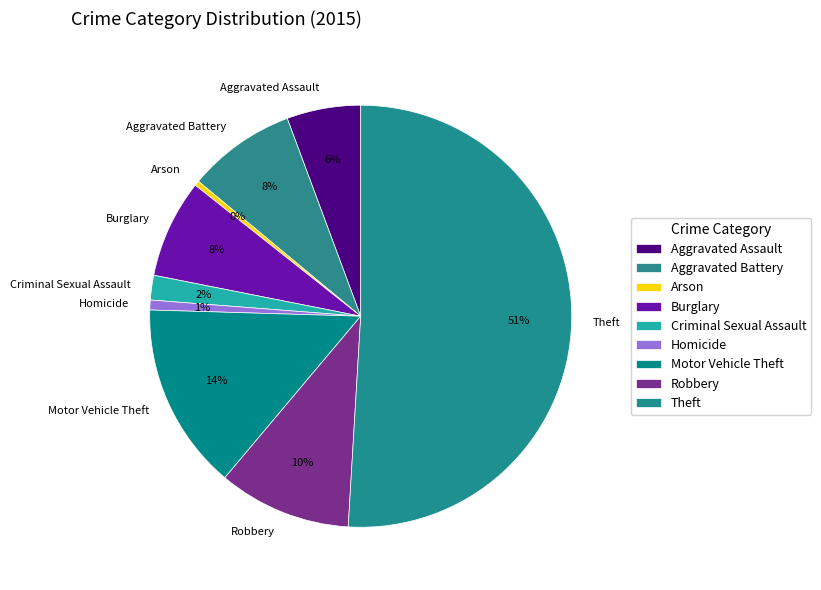

Between Robbery and Theft, which is larger?

Theft